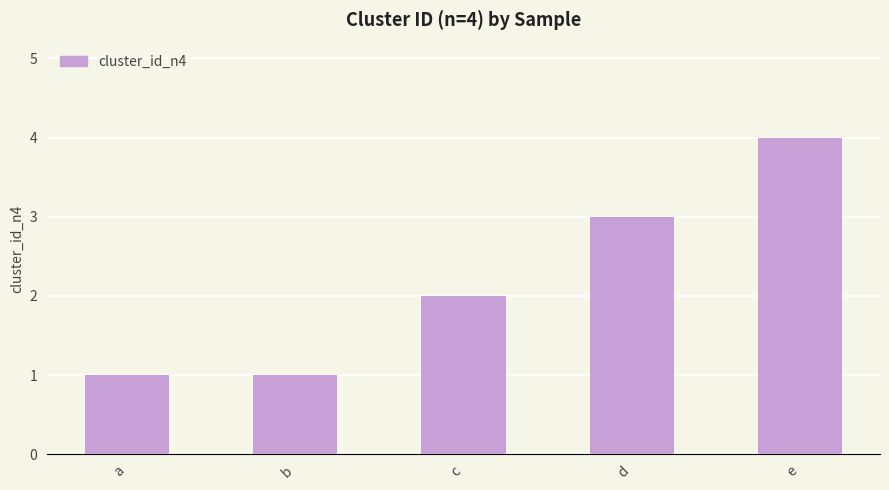

Is it true that the value at c is 2?

True